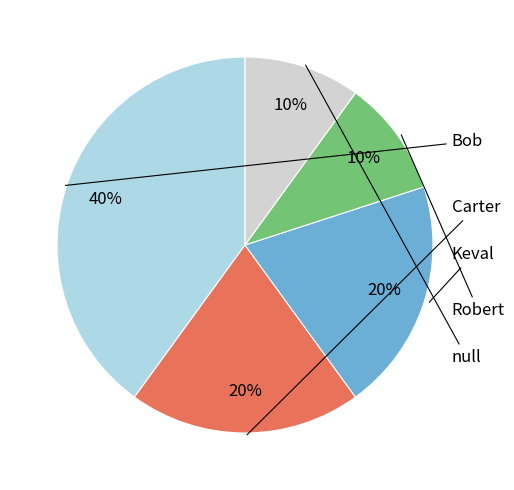

Does any single category account for the majority?

No